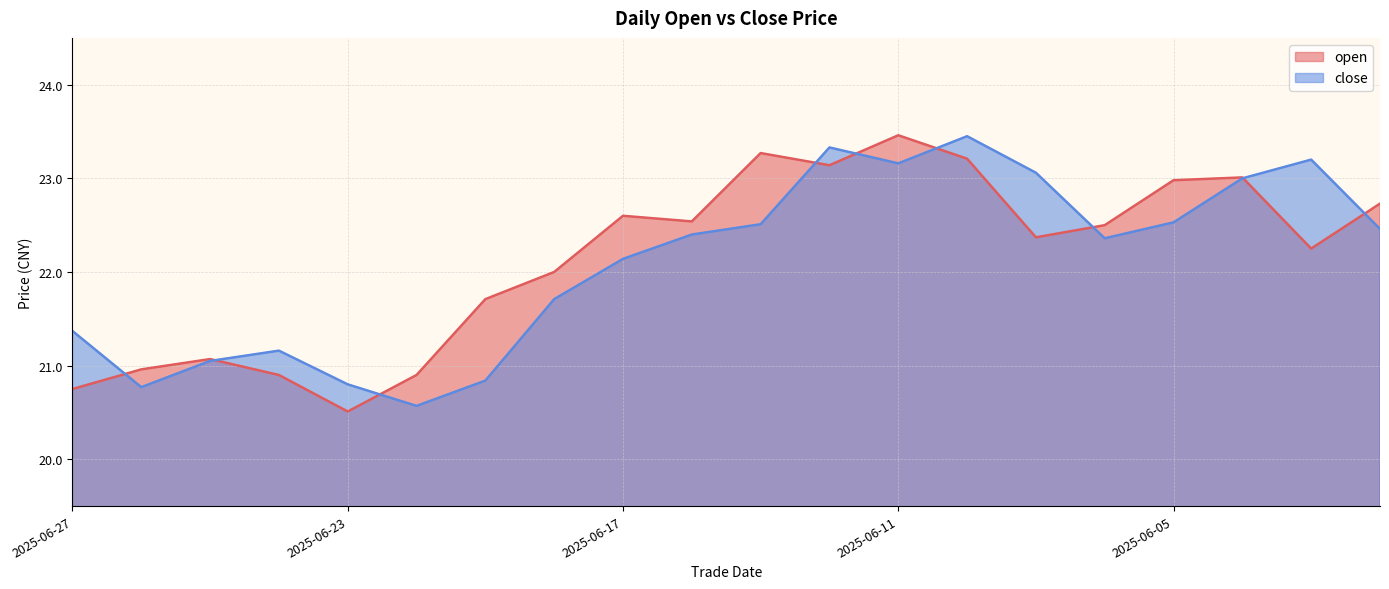

At how many categories does at least one series exceed 23?

7